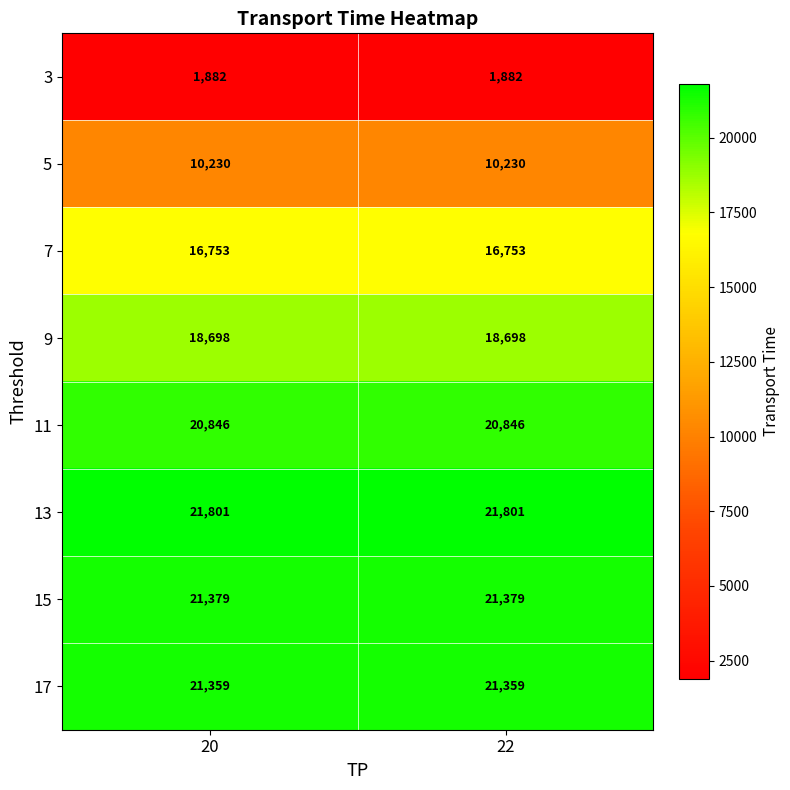

What is the minimum value for 9?

18698